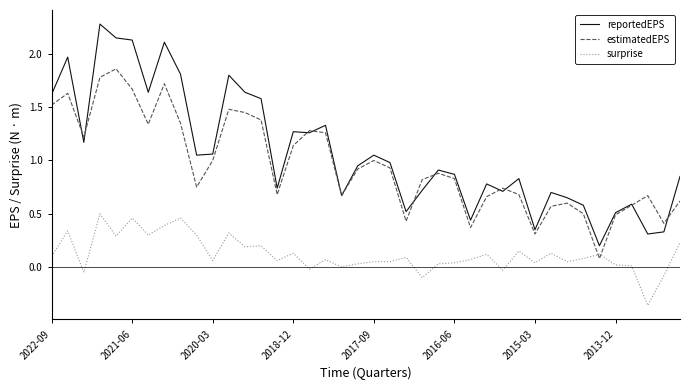

In estimatedEPS, how many points are lower than both neighbors (excluding endpoints)?

10